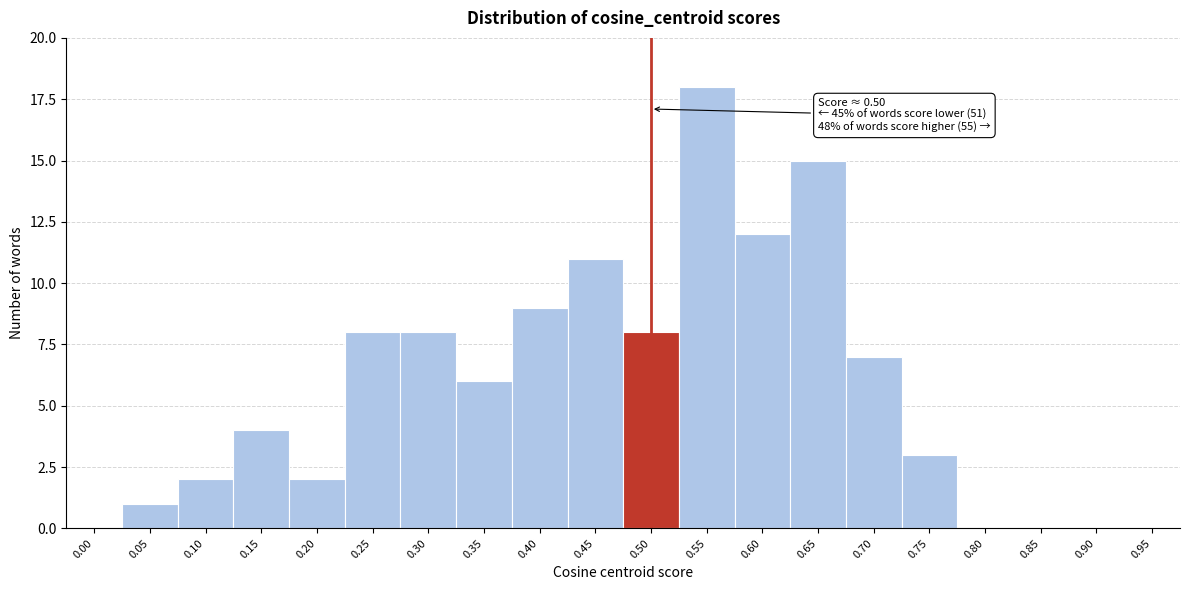

Reading right to left, list all the values displayed in this chart.

0.95=0	0.90=0	0.85=0	0.80=0	0.75=3	0.70=7	0.65=15	0.60=12	0.55=18	0.50=8	0.45=11	0.40=9	0.35=6	0.30=8	0.25=8	0.20=2	0.15=4	0.10=2	0.05=1	0.00=0